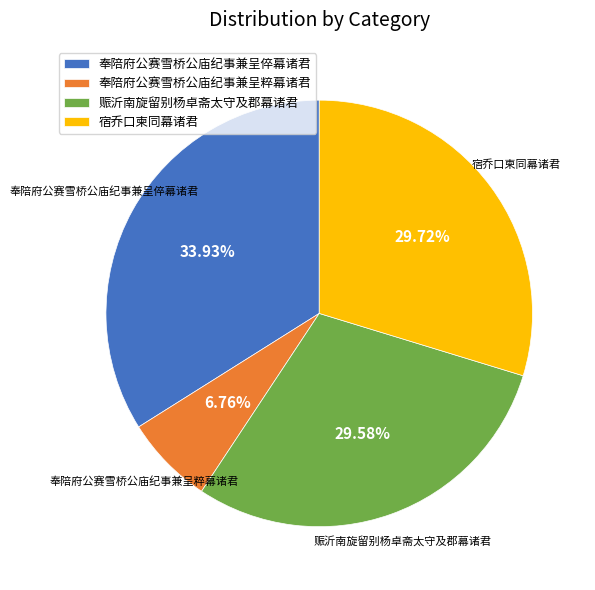

To the nearest percent, what portion does 奉陪府公赛雪桥公庙纪事兼呈倅幕诸君 represent?

34%